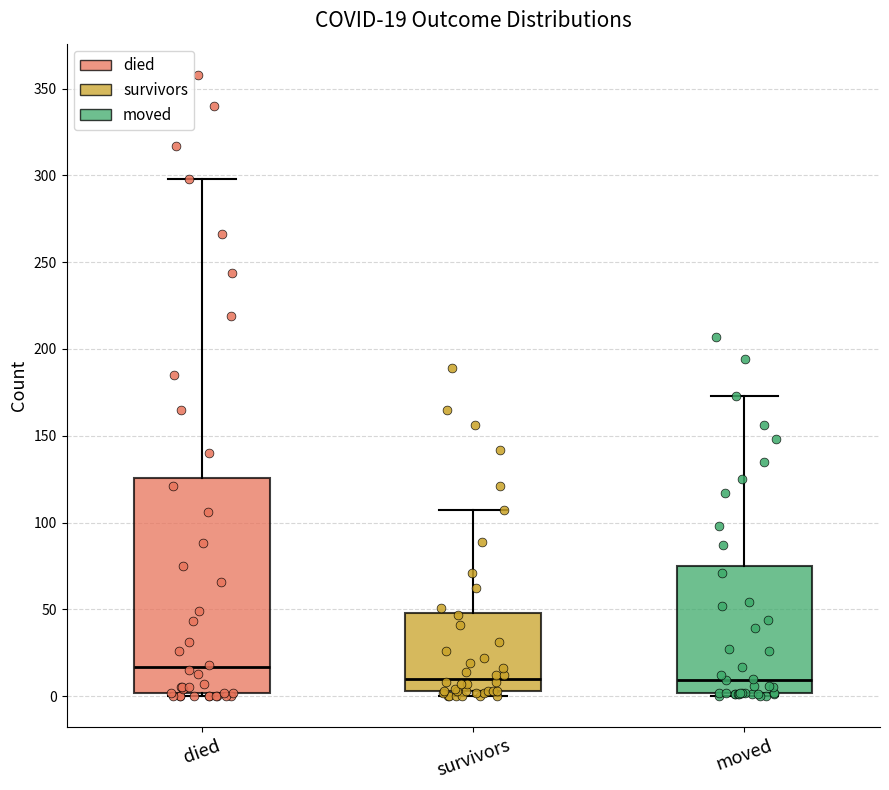

Comparing the boxes themselves (not the whiskers), which one is the tallest?

died